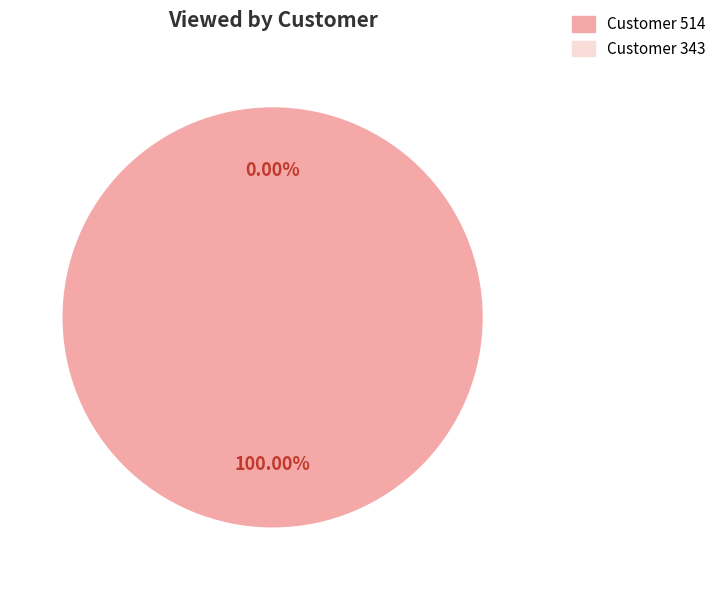

Which slice is the smallest?

343